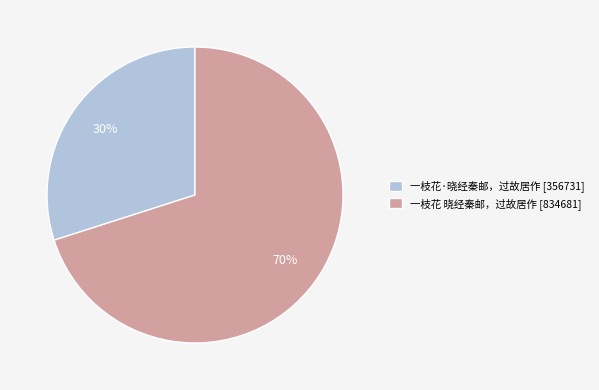

To the nearest percent, what is the difference between the 一枝花·晓经秦邮，过故居作 and 一枝花 晓经秦邮，过故居作 slice percentages?

40%